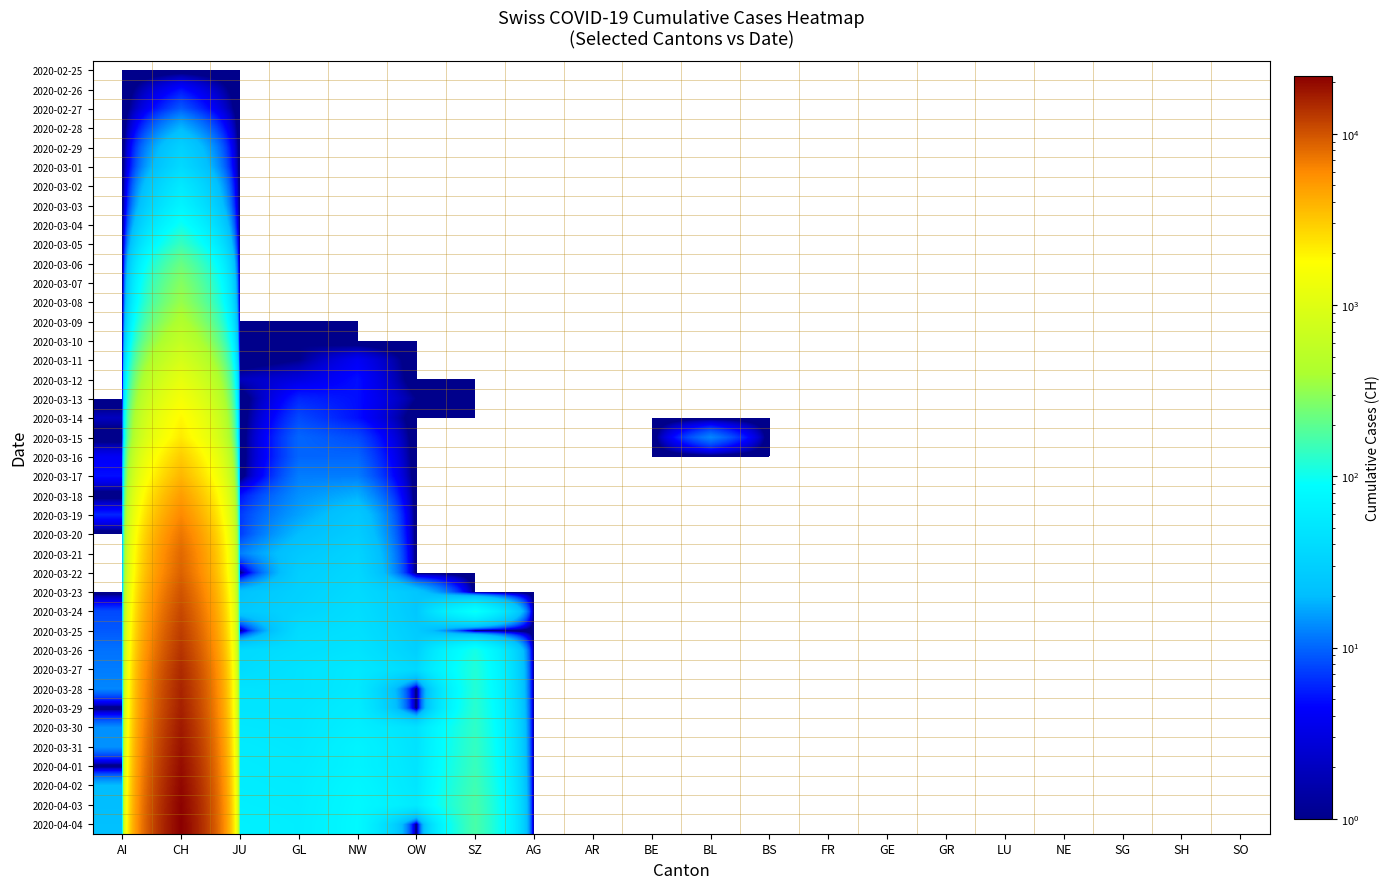

Reading left to right, list all the values displayed in this chart.

2020-02-25: AI=0	CH=0	JU=0	GL=0	NW=0	OW=0	SZ=0	AG=0	AR=0	BE=0	BL=0	BS=0	FR=0	GE=0	GR=0	LU=0	NE=0	SG=0	SH=0	SO=0
2020-02-26: AI=0	CH=5	JU=0	GL=0	NW=0	OW=0	SZ=0	AG=0	AR=0	BE=0	BL=0	BS=0	FR=0	GE=0	GR=0	LU=0	NE=0	SG=0	SH=0	SO=0
2020-02-27: AI=0	CH=9	JU=0	GL=0	NW=0	OW=0	SZ=0	AG=0	AR=0	BE=0	BL=0	BS=0	FR=0	GE=0	GR=0	LU=0	NE=0	SG=0	SH=0	SO=0
2020-02-28: AI=0	CH=19	JU=0	GL=0	NW=0	OW=0	SZ=0	AG=0	AR=0	BE=0	BL=0	BS=0	FR=0	GE=0	GR=0	LU=0	NE=0	SG=0	SH=0	SO=0
2020-02-29: AI=0	CH=31	JU=0	GL=0	NW=0	OW=0	SZ=0	AG=0	AR=0	BE=0	BL=0	BS=0	FR=0	GE=0	GR=0	LU=0	NE=0	SG=0	SH=0	SO=0
2020-03-01: AI=0	CH=38	JU=0	GL=0	NW=0	OW=0	SZ=0	AG=0	AR=0	BE=0	BL=0	BS=0	FR=0	GE=0	GR=0	LU=0	NE=0	SG=0	SH=0	SO=0
2020-03-02: AI=0	CH=55	JU=0	GL=0	NW=0	OW=0	SZ=0	AG=0	AR=0	BE=0	BL=0	BS=0	FR=0	GE=0	GR=0	LU=0	NE=0	SG=0	SH=0	SO=0
2020-03-03: AI=0	CH=70	JU=0	GL=0	NW=0	OW=0	SZ=0	AG=0	AR=0	BE=0	BL=0	BS=0	FR=0	GE=0	GR=0	LU=0	NE=0	SG=0	SH=0	SO=0
2020-03-04: AI=0	CH=99	JU=0	GL=0	NW=0	OW=0	SZ=0	AG=0	AR=0	BE=0	BL=0	BS=0	FR=0	GE=0	GR=0	LU=0	NE=0	SG=0	SH=0	SO=0
2020-03-05: AI=0	CH=145	JU=0	GL=0	NW=0	OW=0	SZ=0	AG=0	AR=0	BE=0	BL=0	BS=0	FR=0	GE=0	GR=0	LU=0	NE=0	SG=0	SH=0	SO=0
2020-03-06: AI=0	CH=220	JU=0	GL=0	NW=0	OW=0	SZ=0	AG=0	AR=0	BE=0	BL=0	BS=0	FR=0	GE=0	GR=0	LU=0	NE=0	SG=0	SH=0	SO=0
2020-03-07: AI=0	CH=283	JU=0	GL=0	NW=0	OW=0	SZ=0	AG=0	AR=0	BE=0	BL=0	BS=0	FR=0	GE=0	GR=0	LU=0	NE=0	SG=0	SH=0	SO=0
2020-03-08: AI=0	CH=332	JU=0	GL=0	NW=0	OW=0	SZ=0	AG=0	AR=0	BE=0	BL=0	BS=0	FR=0	GE=0	GR=0	LU=0	NE=0	SG=0	SH=0	SO=0
2020-03-09: AI=0	CH=432	JU=0	GL=0	NW=0	OW=0	SZ=0	AG=0	AR=0	BE=0	BL=0	BS=0	FR=0	GE=0	GR=0	LU=0	NE=0	SG=0	SH=0	SO=0
2020-03-10: AI=0	CH=587	JU=0	GL=1	NW=0	OW=0	SZ=0	AG=0	AR=0	BE=0	BL=0	BS=0	FR=0	GE=0	GR=0	LU=0	NE=0	SG=0	SH=0	SO=0
2020-03-11: AI=0	CH=831	JU=0	GL=1	NW=4	OW=0	SZ=0	AG=0	AR=0	BE=0	BL=0	BS=0	FR=0	GE=0	GR=0	LU=0	NE=0	SG=0	SH=0	SO=0
2020-03-12: AI=0	CH=1146	JU=2	GL=3	NW=5	OW=0	SZ=0	AG=0	AR=0	BE=0	BL=0	BS=0	FR=0	GE=0	GR=0	LU=0	NE=0	SG=0	SH=0	SO=0
2020-03-13: AI=0	CH=1490	JU=0	GL=6	NW=5	OW=1	SZ=0	AG=0	AR=0	BE=0	BL=0	BS=0	FR=0	GE=0	GR=0	LU=0	NE=0	SG=0	SH=0	SO=0
2020-03-14: AI=2	CH=1905	JU=0	GL=8	NW=5	OW=0	SZ=0	AG=0	AR=0	BE=0	BL=0	BS=0	FR=0	GE=0	GR=0	LU=0	NE=0	SG=0	SH=0	SO=0
2020-03-15: AI=0	CH=2211	JU=0	GL=10	NW=8	OW=0	SZ=0	AG=0	AR=0	BE=0	BL=13	BS=0	FR=0	GE=0	GR=0	LU=0	NE=0	SG=0	SH=0	SO=0
2020-03-16: AI=4	CH=3032	JU=0	GL=10	NW=10	OW=0	SZ=0	AG=0	AR=0	BE=0	BL=0	BS=0	FR=0	GE=0	GR=0	LU=0	NE=0	SG=0	SH=0	SO=0
2020-03-17: AI=5	CH=3796	JU=0	GL=12	NW=12	OW=0	SZ=0	AG=0	AR=0	BE=0	BL=0	BS=0	FR=0	GE=0	GR=0	LU=0	NE=0	SG=0	SH=0	SO=0
2020-03-18: AI=0	CH=4945	JU=5	GL=14	NW=18	OW=0	SZ=0	AG=0	AR=0	BE=0	BL=0	BS=0	FR=0	GE=0	GR=0	LU=0	NE=0	SG=0	SH=0	SO=0
2020-03-19: AI=6	CH=6002	JU=7	GL=16	NW=25	OW=0	SZ=0	AG=0	AR=0	BE=0	BL=0	BS=0	FR=0	GE=0	GR=0	LU=0	NE=0	SG=0	SH=0	SO=0
2020-03-20: AI=0	CH=7240	JU=7	GL=20	NW=28	OW=0	SZ=0	AG=0	AR=0	BE=0	BL=0	BS=0	FR=0	GE=0	GR=0	LU=0	NE=0	SG=0	SH=0	SO=0
2020-03-21: AI=0	CH=8194	JU=12	GL=25	NW=33	OW=0	SZ=0	AG=0	AR=0	BE=0	BL=0	BS=0	FR=0	GE=0	GR=0	LU=0	NE=0	SG=0	SH=0	SO=0
2020-03-22: AI=0	CH=8736	JU=0	GL=29	NW=36	OW=0	SZ=0	AG=0	AR=0	BE=0	BL=0	BS=0	FR=0	GE=0	GR=0	LU=0	NE=0	SG=0	SH=0	SO=0
2020-03-23: AI=0	CH=9935	JU=22	GL=31	NW=39	OW=24	SZ=0	AG=0	AR=0	BE=0	BL=0	BS=0	FR=0	GE=0	GR=0	LU=0	NE=0	SG=0	SH=0	SO=0
2020-03-24: AI=8	CH=11069	JU=25	GL=33	NW=42	OW=25	SZ=97	AG=0	AR=0	BE=0	BL=0	BS=0	FR=0	GE=0	GR=0	LU=0	NE=0	SG=0	SH=0	SO=0
2020-03-25: AI=9	CH=12200	JU=0	GL=40	NW=44	OW=27	SZ=0	AG=0	AR=0	BE=0	BL=0	BS=0	FR=0	GE=0	GR=0	LU=0	NE=0	SG=0	SH=0	SO=0
2020-03-26: AI=11	CH=13278	JU=38	GL=43	NW=48	OW=30	SZ=107	AG=0	AR=0	BE=0	BL=0	BS=0	FR=0	GE=0	GR=0	LU=0	NE=0	SG=0	SH=0	SO=0
2020-03-27: AI=12	CH=14625	JU=40	GL=47	NW=54	OW=37	SZ=119	AG=0	AR=0	BE=0	BL=0	BS=0	FR=0	GE=0	GR=0	LU=0	NE=0	SG=0	SH=0	SO=0
2020-03-28: AI=13	CH=15470	JU=48	GL=47	NW=55	OW=0	SZ=122	AG=0	AR=0	BE=0	BL=0	BS=0	FR=0	GE=0	GR=0	LU=0	NE=0	SG=0	SH=0	SO=0
2020-03-29: AI=0	CH=16094	JU=50	GL=50	NW=59	OW=0	SZ=128	AG=0	AR=0	BE=0	BL=0	BS=0	FR=0	GE=0	GR=0	LU=0	NE=0	SG=0	SH=0	SO=0
2020-03-30: AI=14	CH=17135	JU=53	GL=51	NW=63	OW=46	SZ=135	AG=0	AR=0	BE=0	BL=0	BS=0	FR=0	GE=0	GR=0	LU=0	NE=0	SG=0	SH=0	SO=0
2020-03-31: AI=14	CH=18141	JU=57	GL=53	NW=70	OW=47	SZ=140	AG=0	AR=0	BE=0	BL=0	BS=0	FR=0	GE=0	GR=0	LU=0	NE=0	SG=0	SH=0	SO=0
2020-04-01: AI=0	CH=19207	JU=59	GL=56	NW=70	OW=49	SZ=146	AG=0	AR=0	BE=0	BL=0	BS=0	FR=0	GE=0	GR=0	LU=0	NE=0	SG=0	SH=0	SO=0
2020-04-02: AI=20	CH=20278	JU=60	GL=58	NW=76	OW=51	SZ=155	AG=0	AR=0	BE=0	BL=0	BS=0	FR=0	GE=0	GR=0	LU=0	NE=0	SG=0	SH=0	SO=0
2020-04-03: AI=20	CH=21267	JU=62	GL=59	NW=79	OW=56	SZ=165	AG=0	AR=0	BE=0	BL=0	BS=0	FR=0	GE=0	GR=0	LU=0	NE=0	SG=0	SH=0	SO=0
2020-04-04: AI=21	CH=21855	JU=66	GL=61	NW=80	OW=0	SZ=168	AG=0	AR=0	BE=0	BL=0	BS=0	FR=0	GE=0	GR=0	LU=0	NE=0	SG=0	SH=0	SO=0